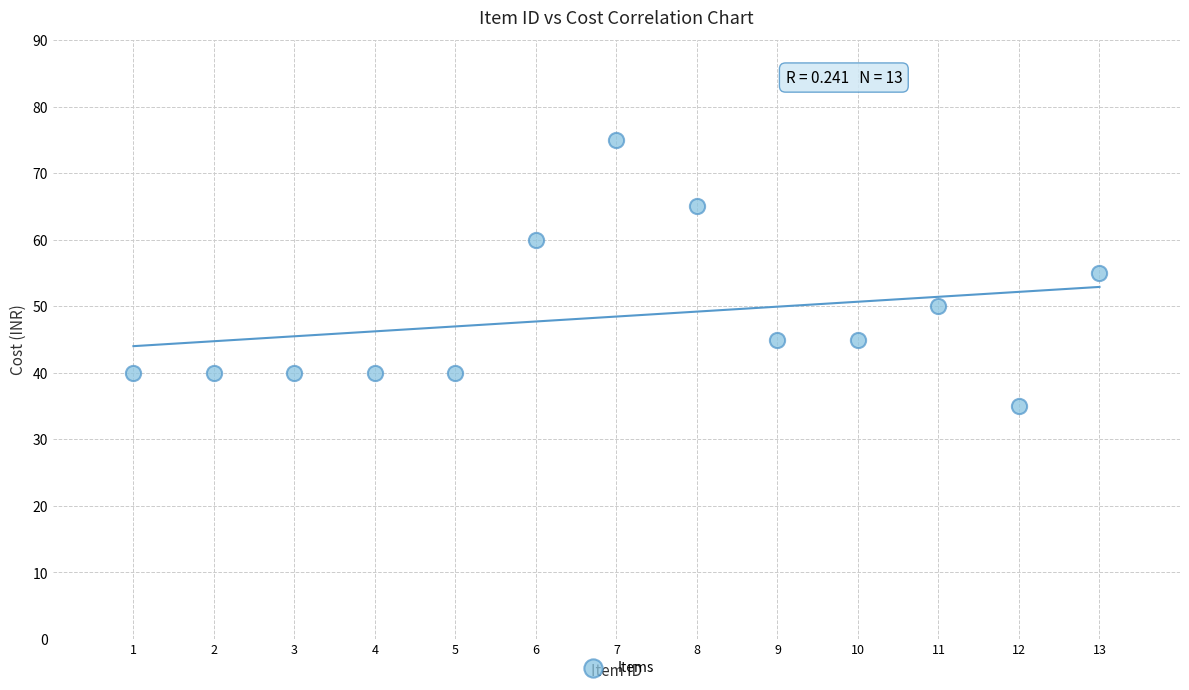

What is the range of Y values (max minus min)?

40